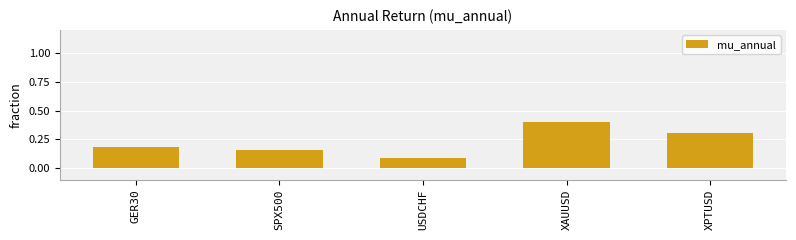

What is the value of the 4th bar from the left?

0.4